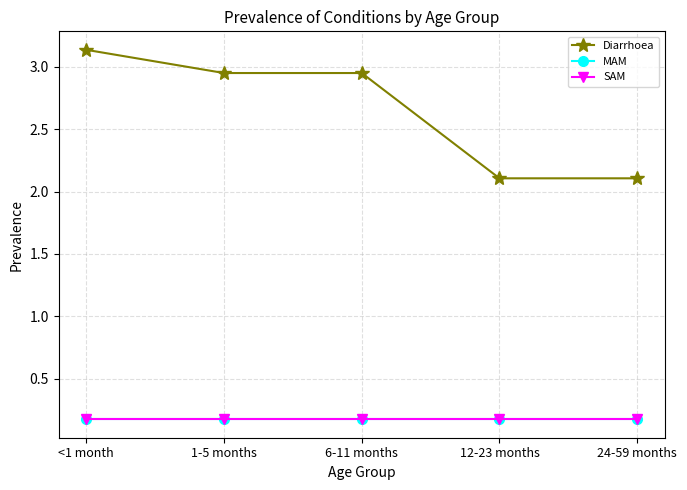

The value of MAM at 6-11 months is 0.2. True or false?

True